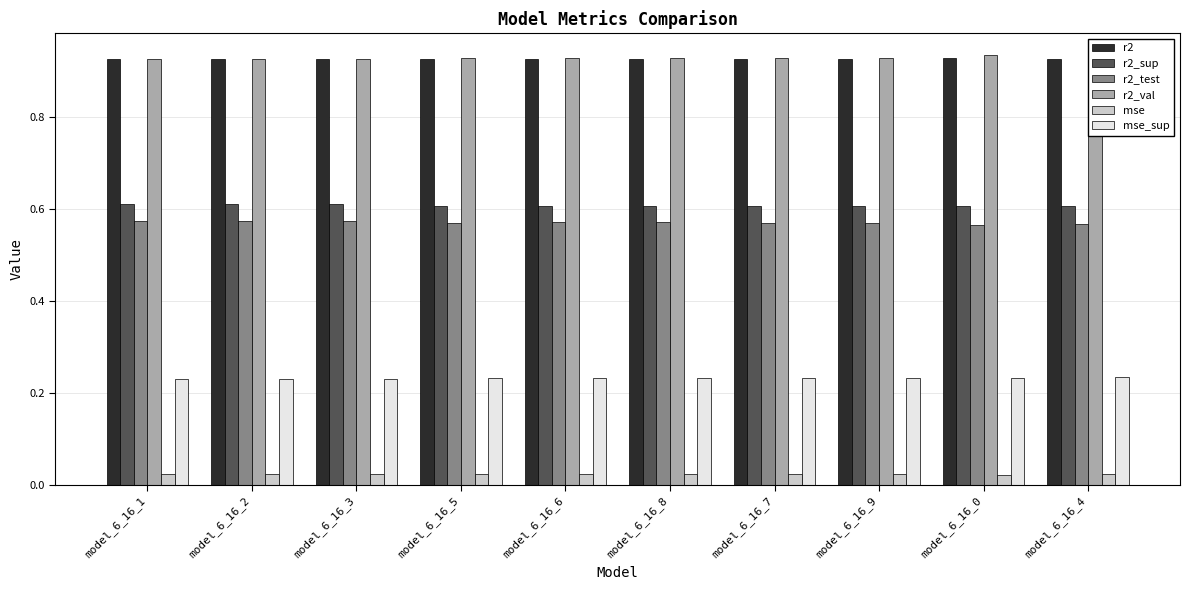

The value of r2_test at model_6_16_7 is 1.0. True or false?

False